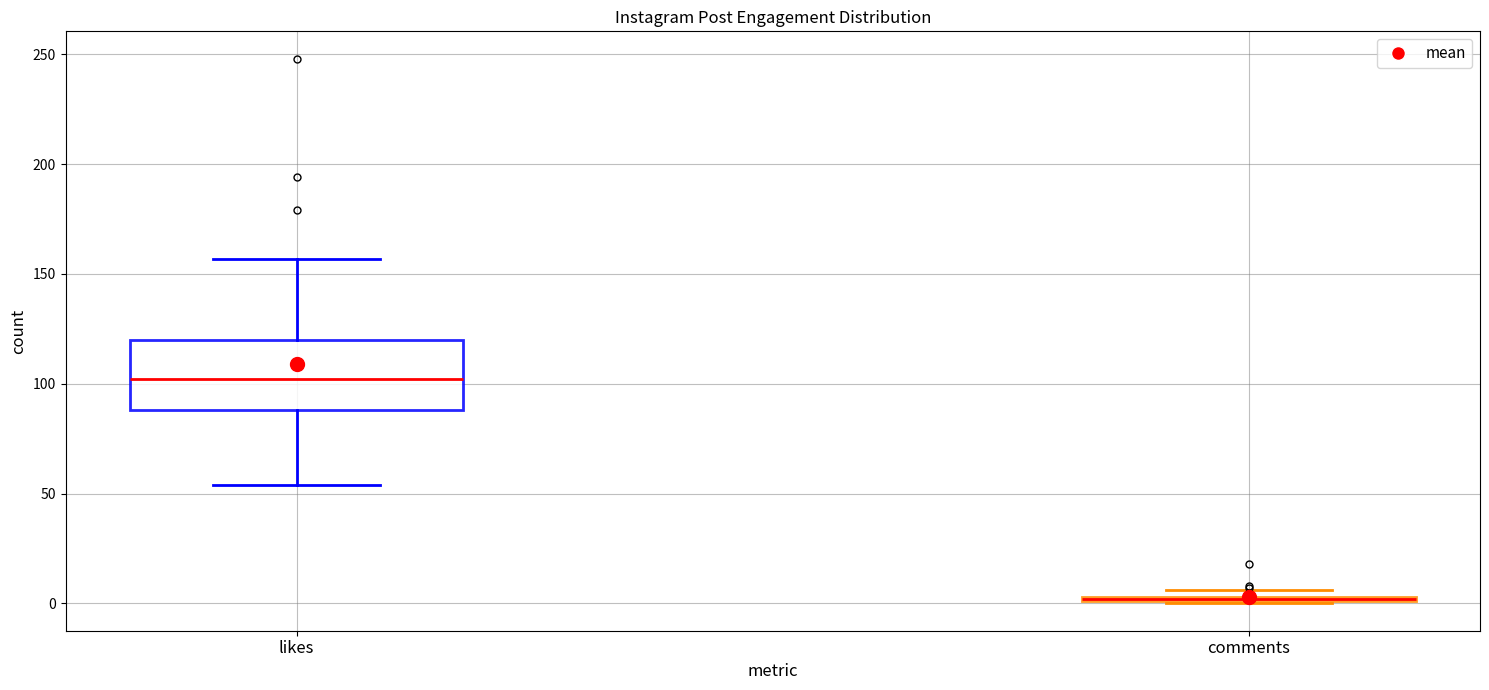

Comparing the boxes themselves (not the whiskers), which one is the tallest?

likes